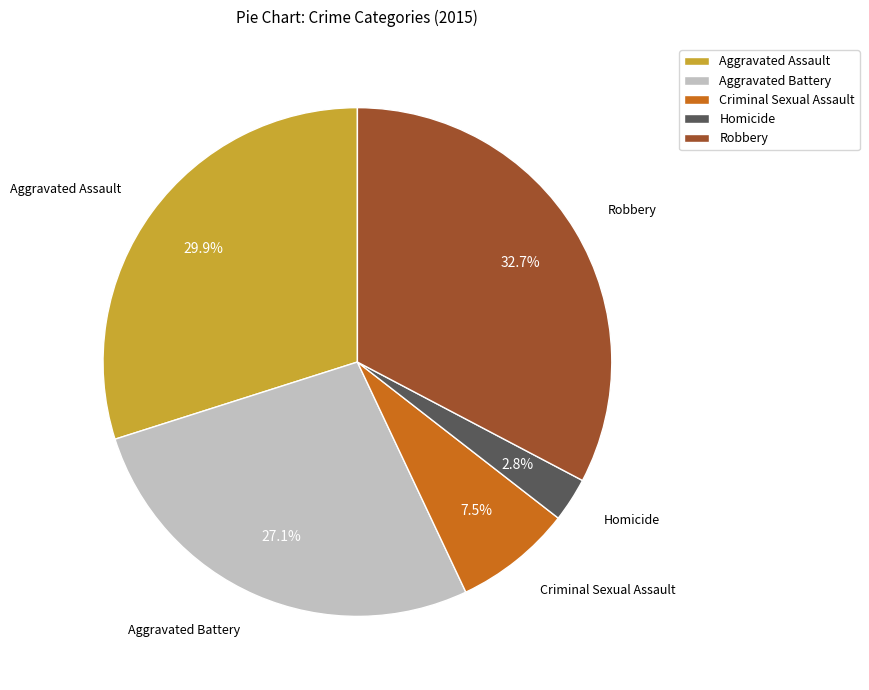

What percentage is the Aggravated Battery slice, to the nearest percent?

27%